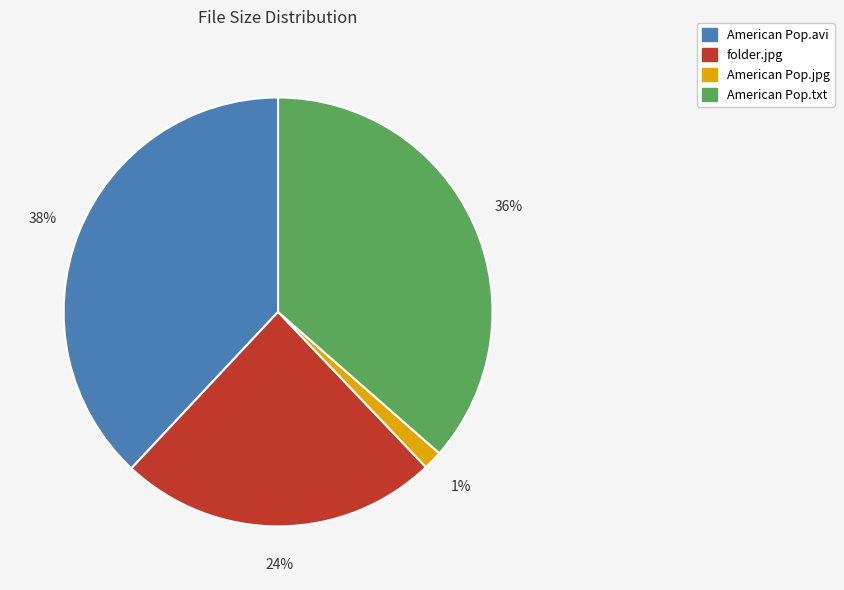

Do American Pop.txt and American Pop.jpg together represent more than half of the pie?

No